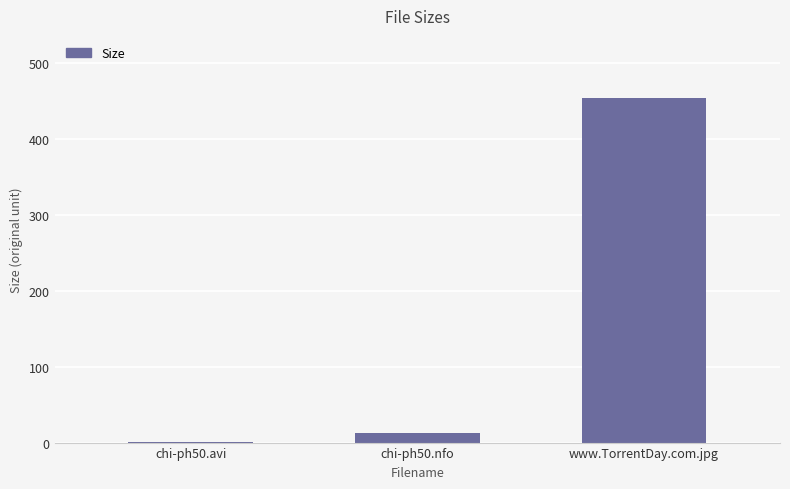

Reading left to right, transcribe all the data shown in this chart.

1.4	12.1	454.0